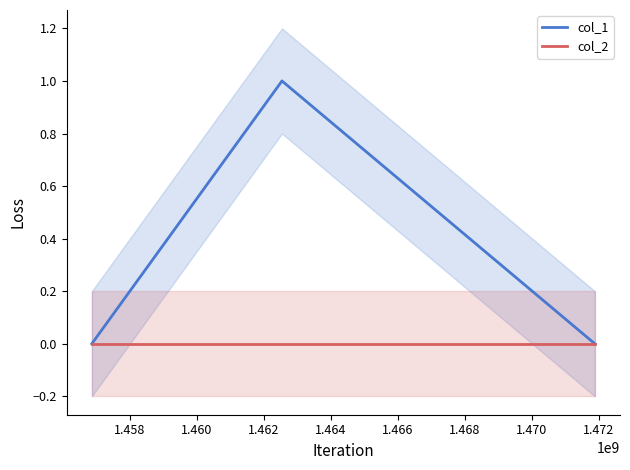

Reading left to right, what are all the values shown in this chart?

col_1: 0	1	0
col_2: 0	0	0